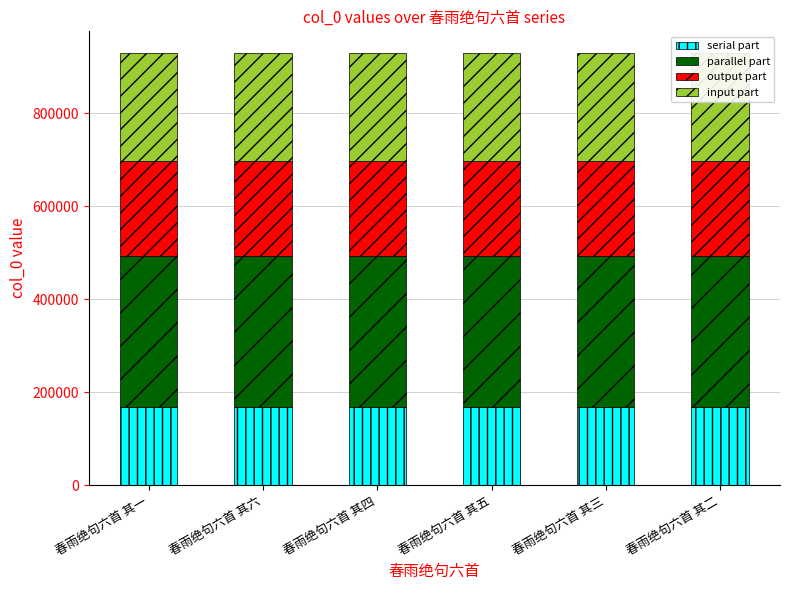

Does the chart contain stacked bars?

Yes